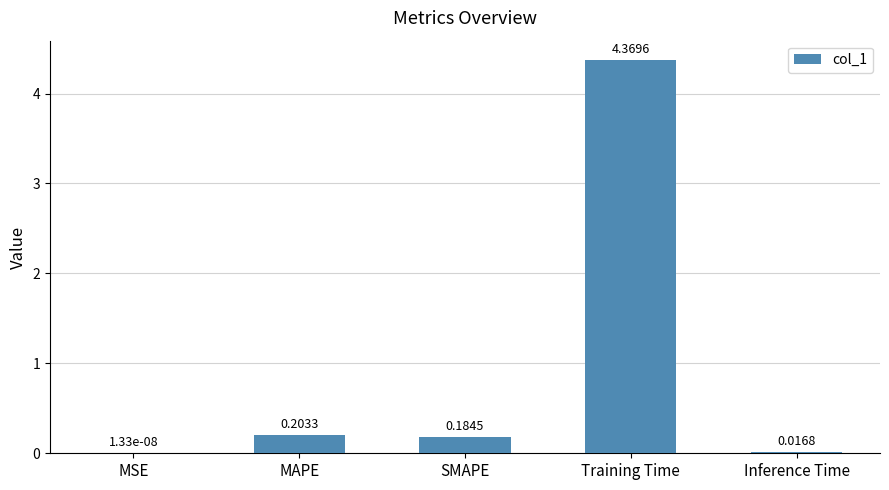

Where is the data nearest to the value 2?

MAPE